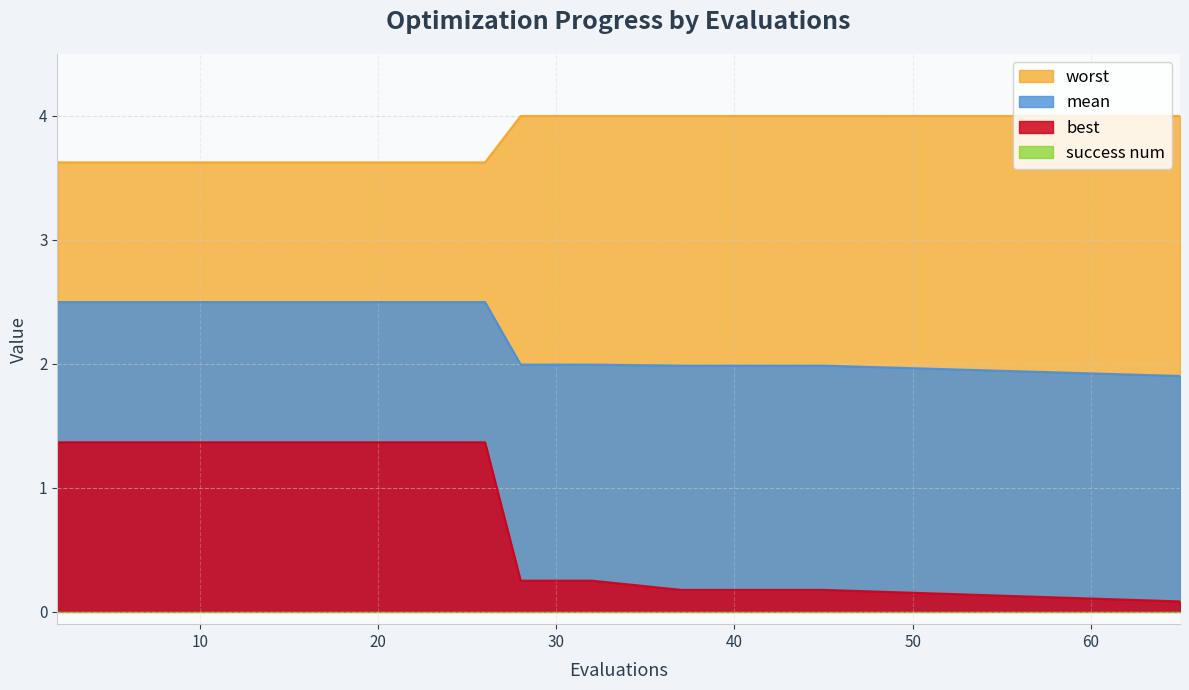

Which series has the widest spread of values?

best